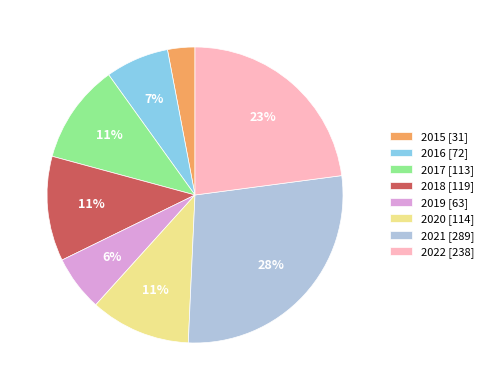

The 2015 [31] slice represents 3% of the pie. True or false?

True